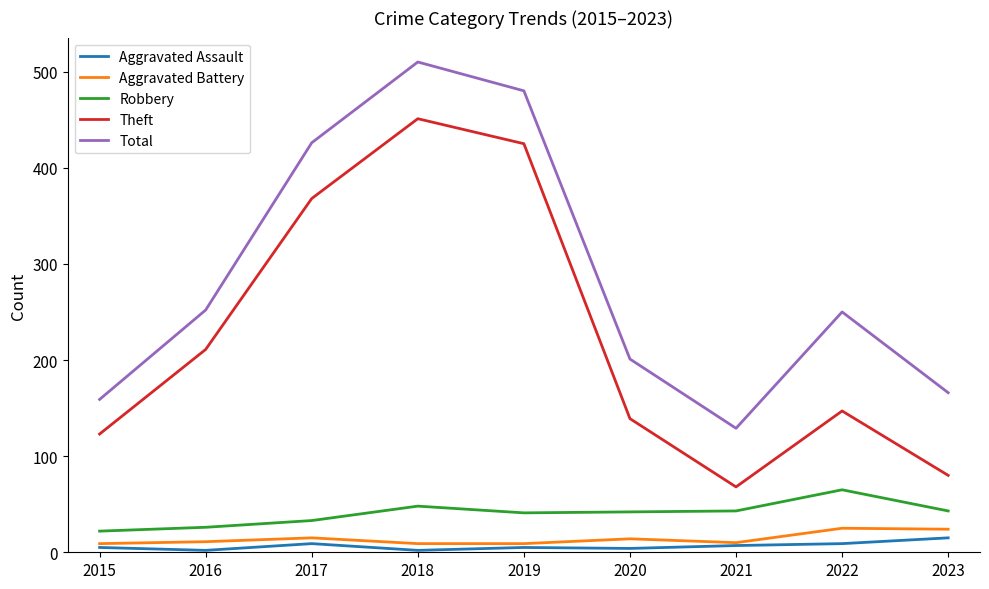

Which category has the highest value in the Robbery series?

2022